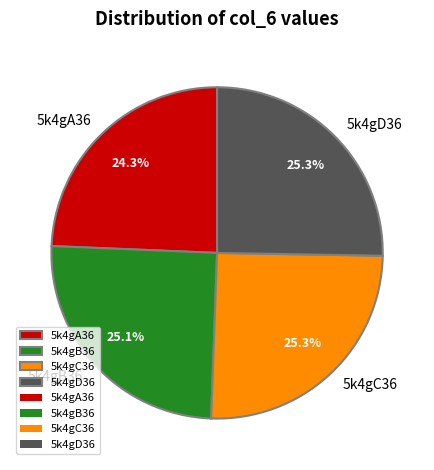

Which has a higher value, 5k4gA36 or 5k4gD36?

5k4gD36